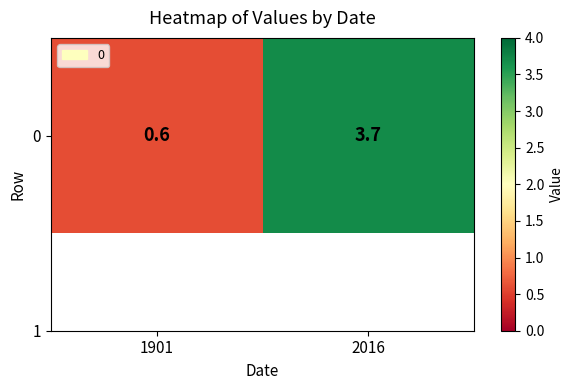

Rank the categories by value from highest to lowest.

2016, 1901